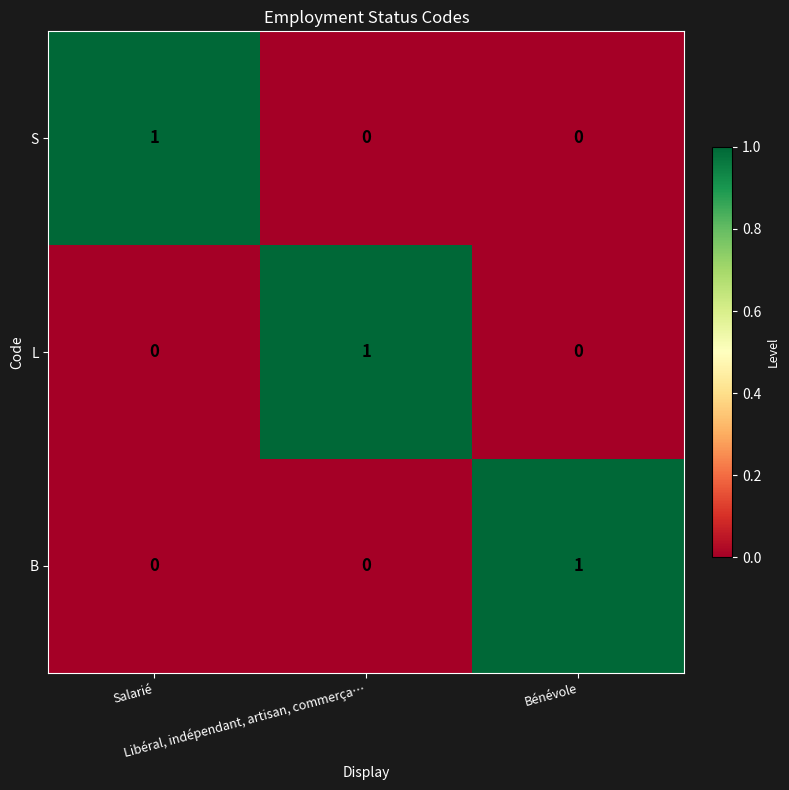

At how many categories does at least one series exceed 0?

3